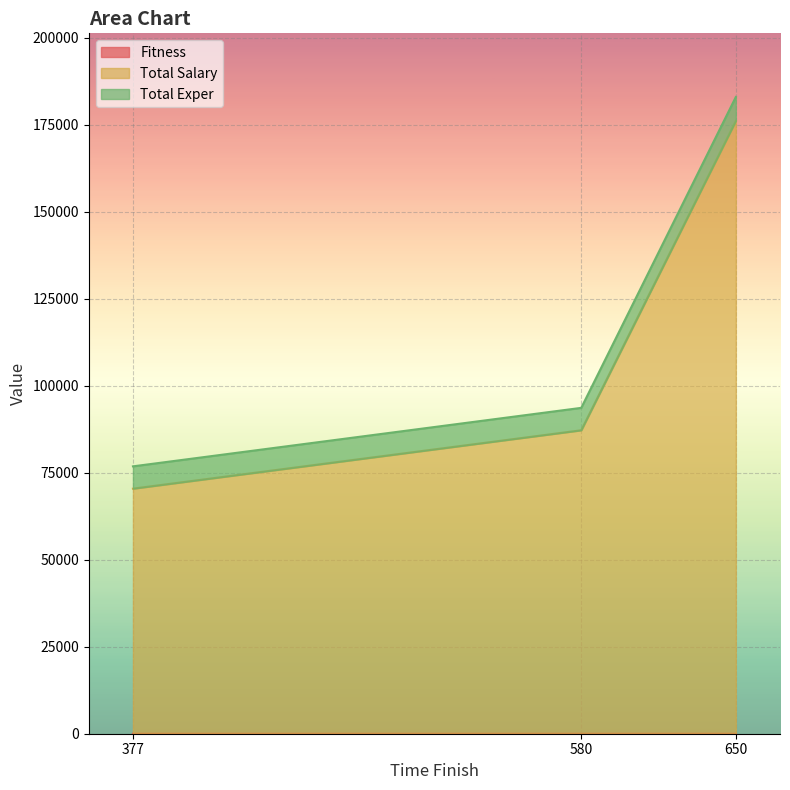

Does the chart display data point markers on the line(s)?

No